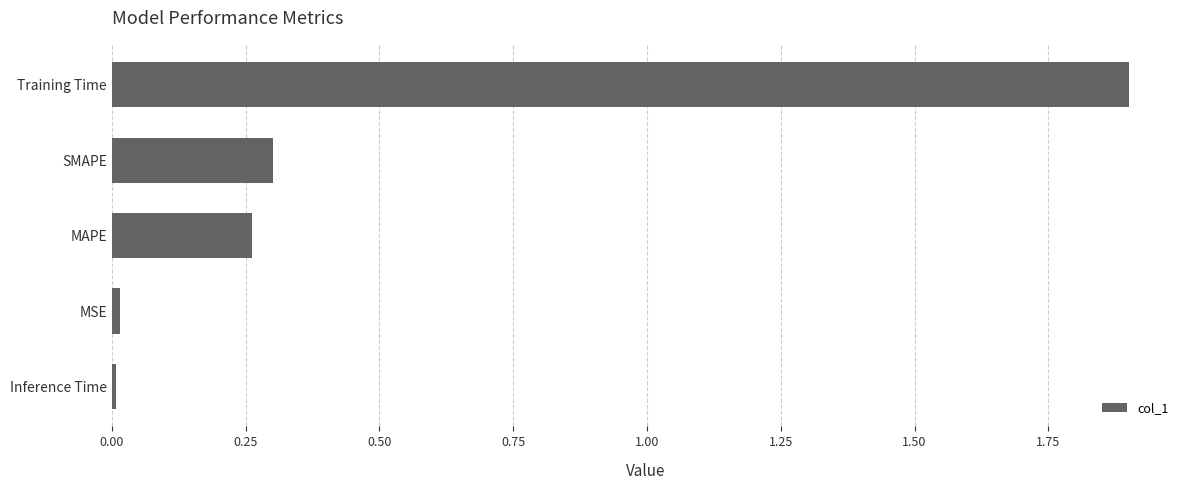

What is the average value?

0.5